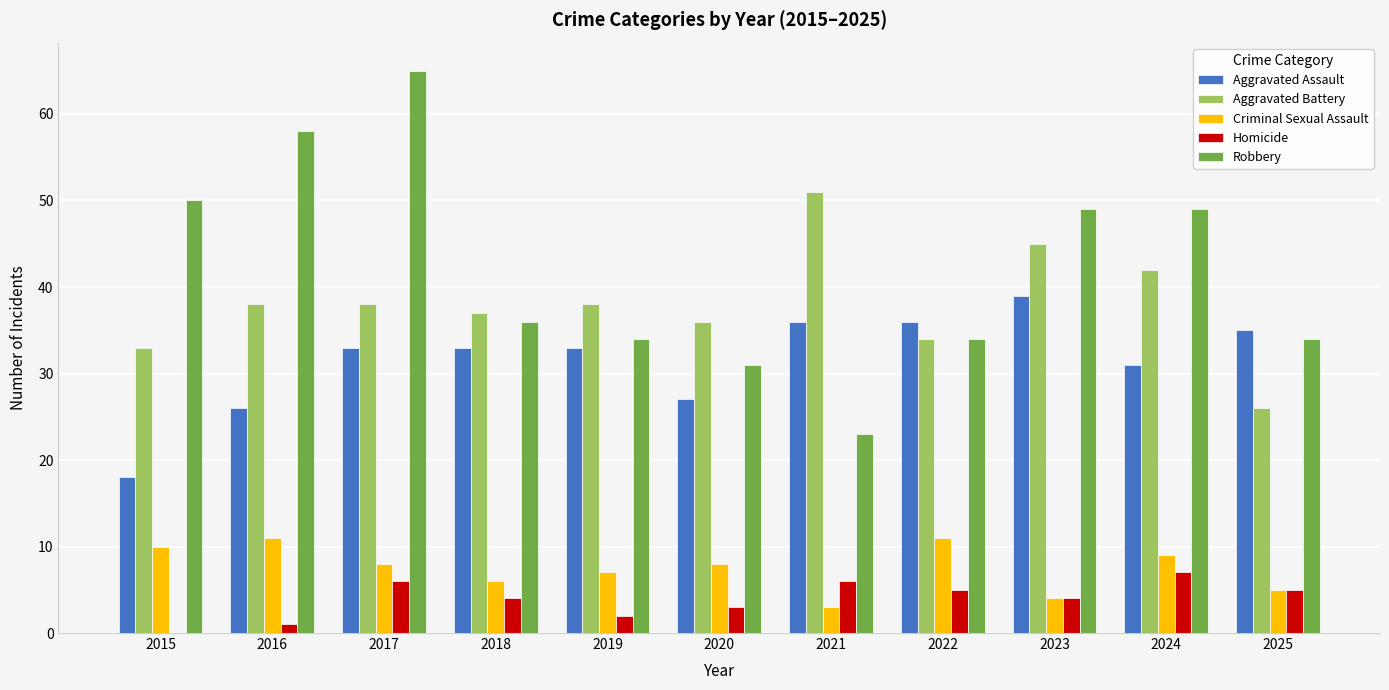

Reading left to right, extract all data points from this chart.

Aggravated Assault: 2015=18	2016=26	2017=33	2018=33	2019=33	2020=27	2021=36	2022=36	2023=39	2024=31	2025=35
Aggravated Battery: 2015=33	2016=38	2017=38	2018=37	2019=38	2020=36	2021=51	2022=34	2023=45	2024=42	2025=26
Criminal Sexual Assault: 2015=10	2016=11	2017=8	2018=6	2019=7	2020=8	2021=3	2022=11	2023=4	2024=9	2025=5
Homicide: 2015=0	2016=1	2017=6	2018=4	2019=2	2020=3	2021=6	2022=5	2023=4	2024=7	2025=5
Robbery: 2015=50	2016=58	2017=65	2018=36	2019=34	2020=31	2021=23	2022=34	2023=49	2024=49	2025=34